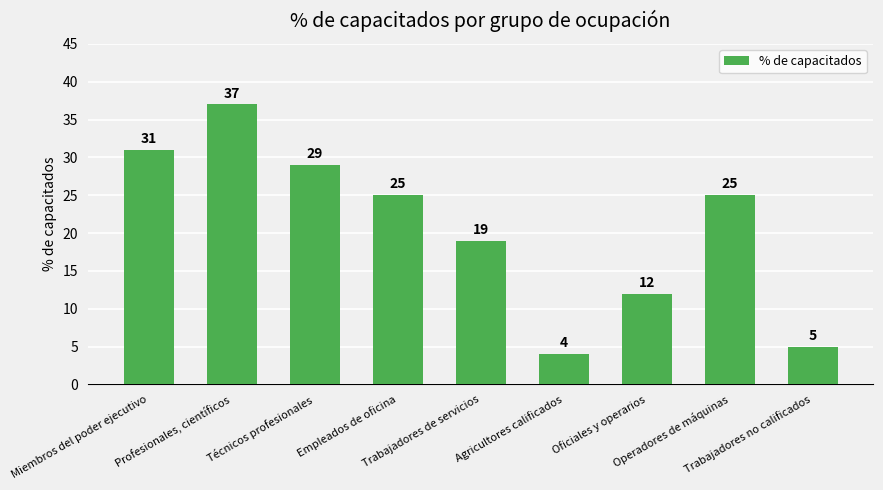

The value at Trabajadores no calificados is 5. True or false?

True